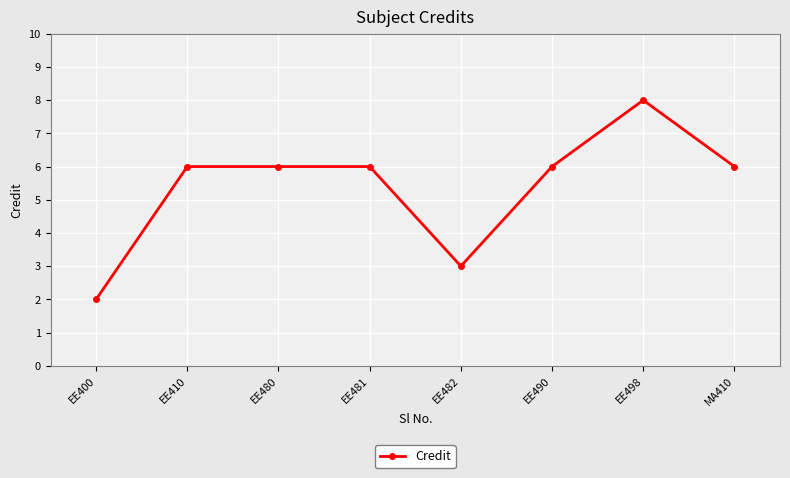

Is it true that the value at EE482 is 5?

False